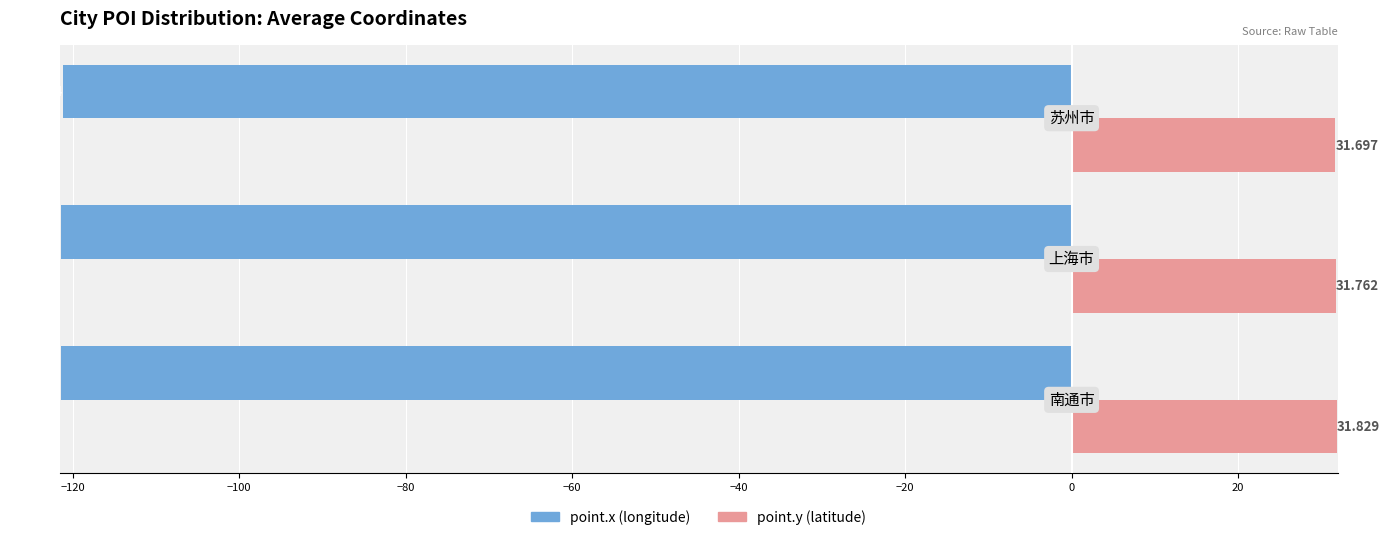

How many categories are shown in the chart?

3